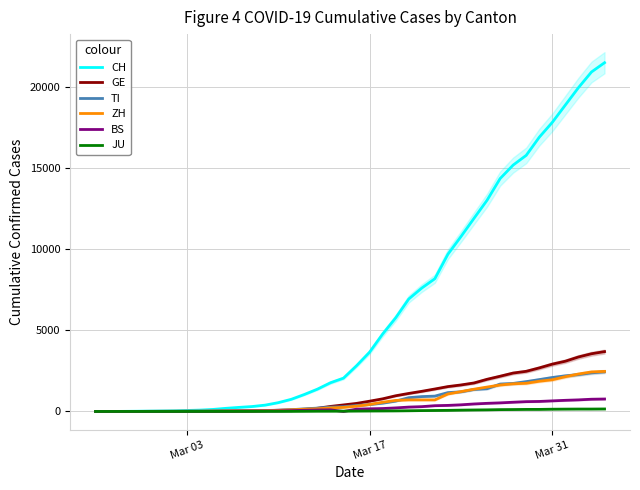

What is the maximum value for ZH?

2467